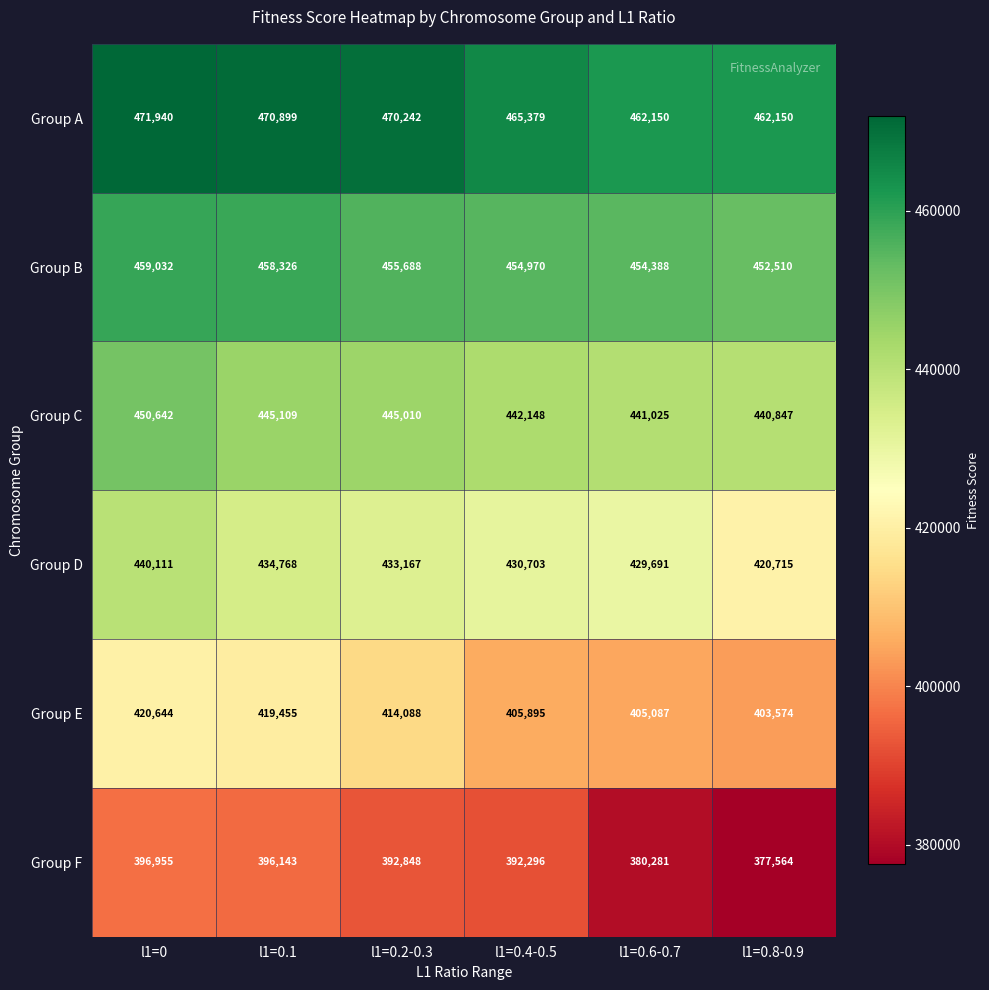

At which label does Group E first exceed 414088?

l1=0